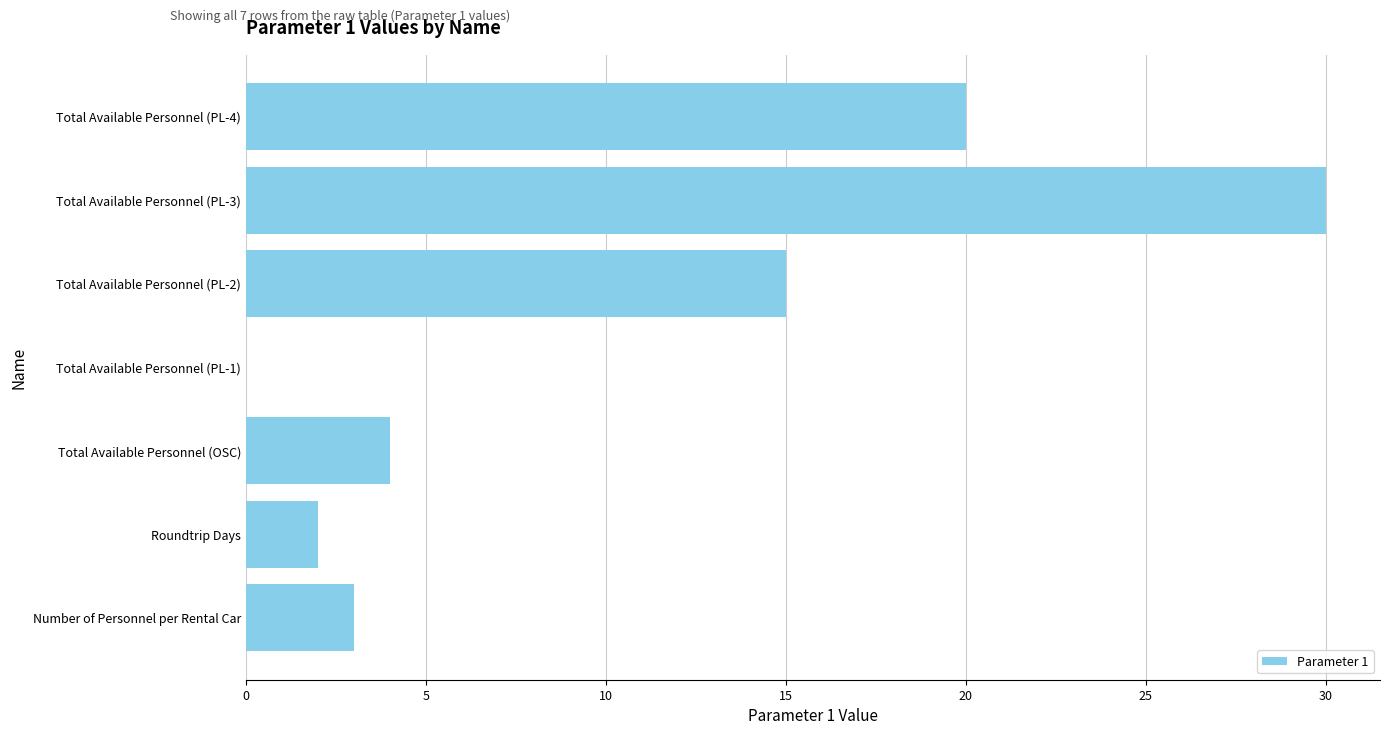

How many distinct data groups are displayed?

1